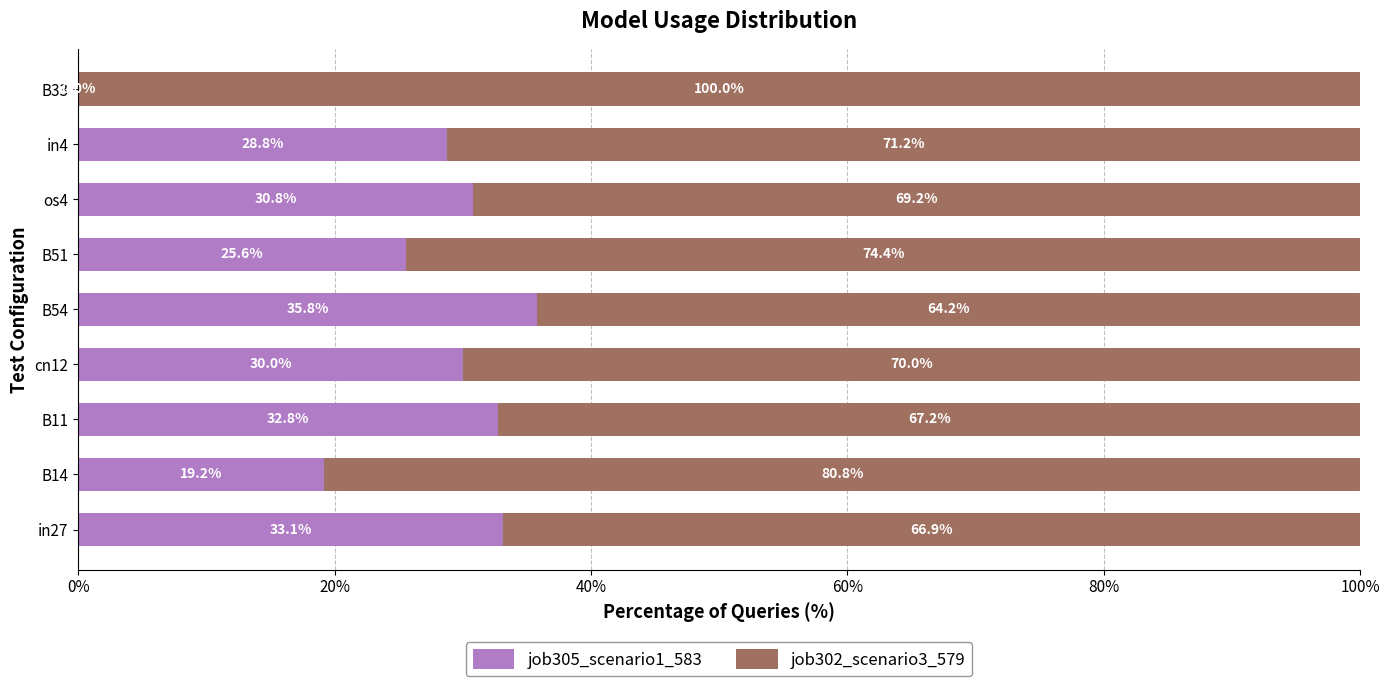

The job305_scenario1_583 series shows 0.0 at B33. True or false?

True